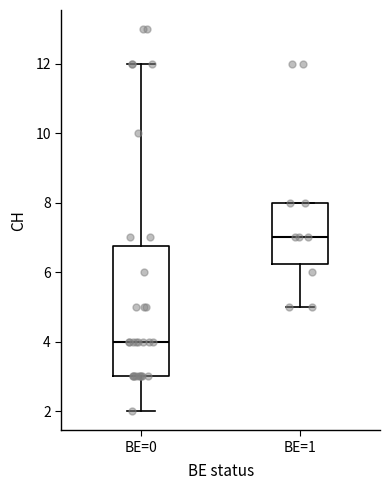

Which box's median line is the highest?

BE=1